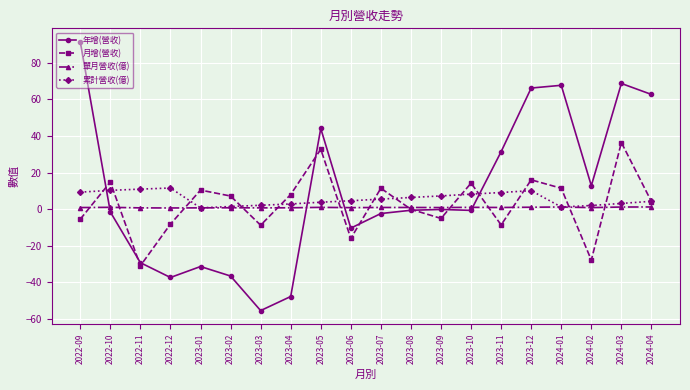

Which series has the widest spread of values?

年增(營收)